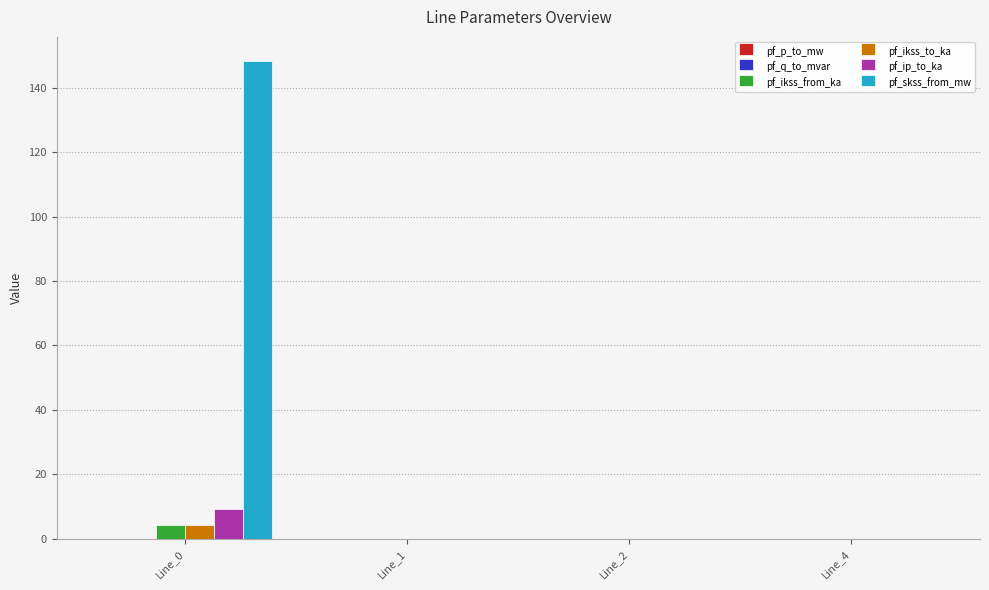

What is the average value of the pf_skss_from_mw series?

37.1